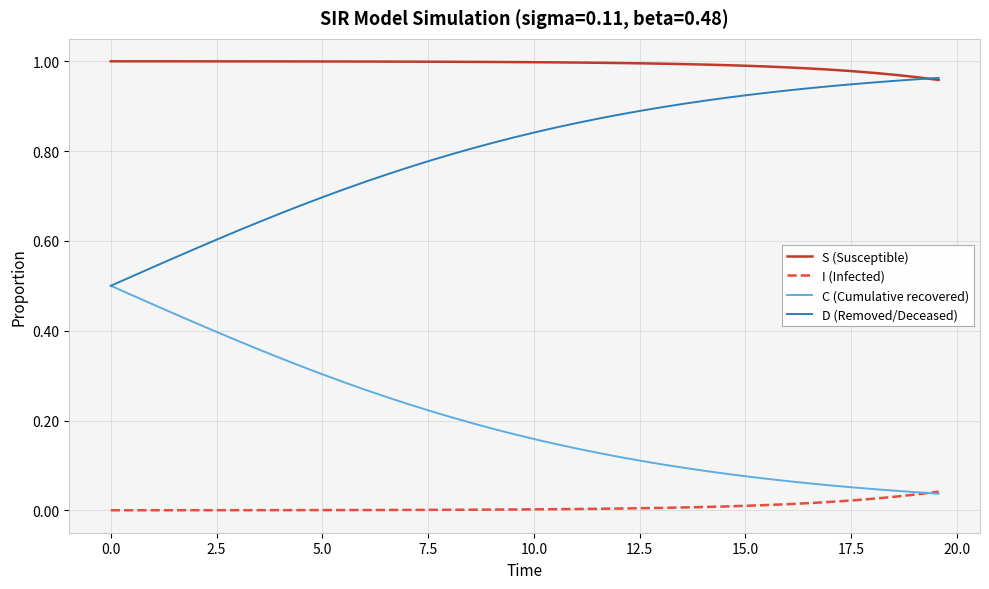

True or false: D (Removed/Deceased) and I (Infected) cross at least once.

False